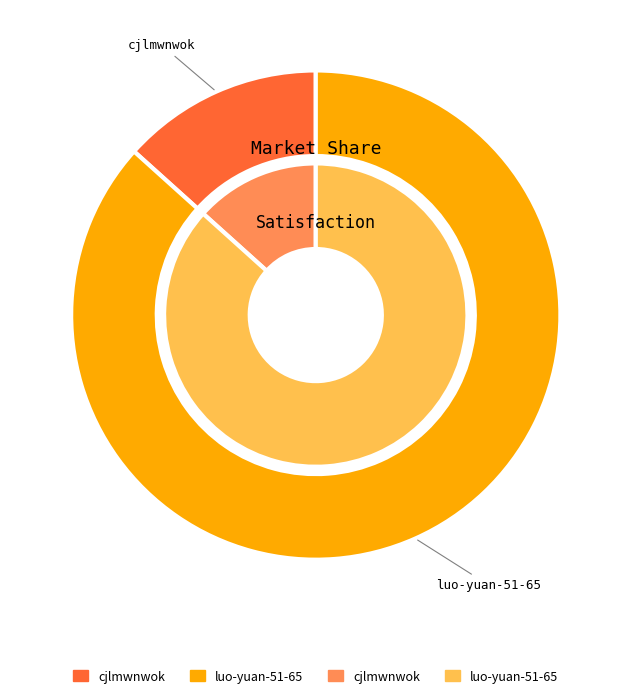

To the nearest percent, what percentage of the pie is luo-yuan-51-65?

87%